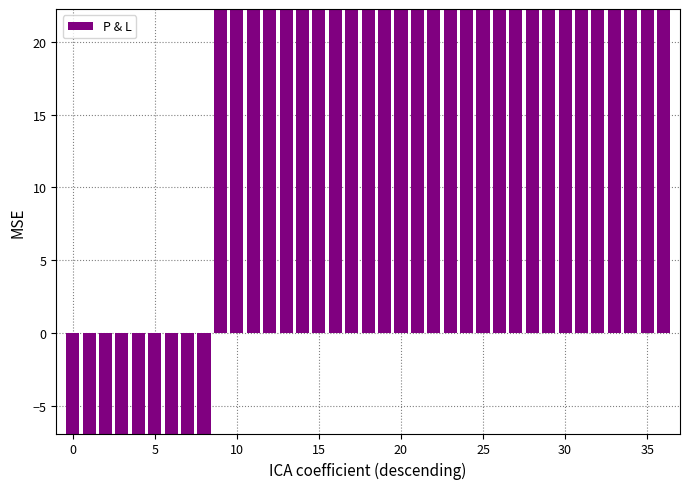

Between 26 and 0, which is larger?

26